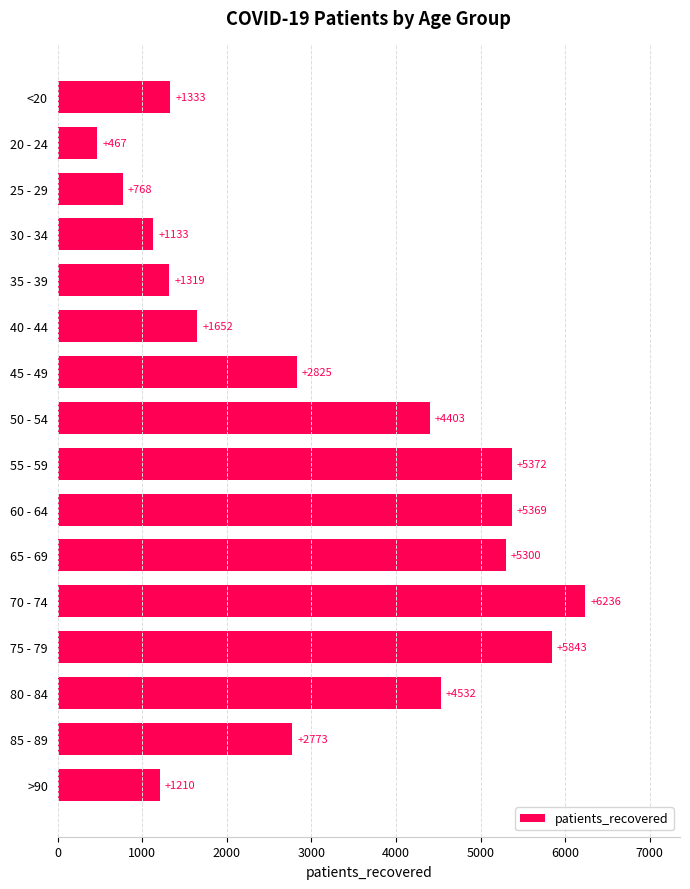

Reading top to bottom, list all the values displayed in this chart.

1333	467	768	1133	1319	1652	2825	4403	5372	5369	5300	6236	5843	4532	2773	1210